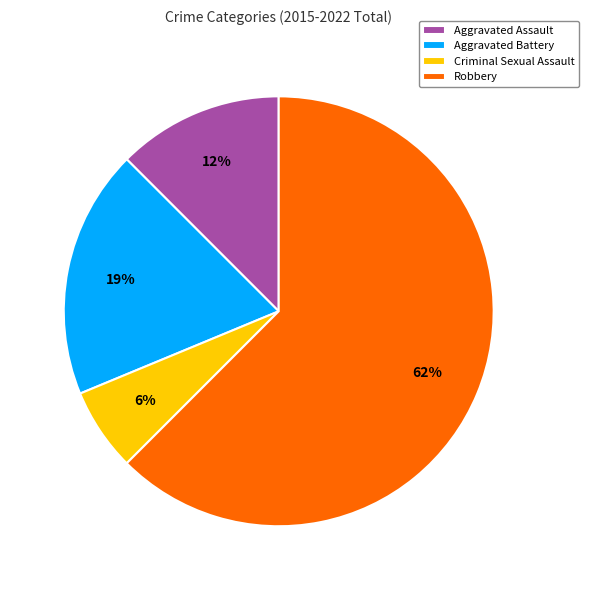

Which category accounts for the majority?

Robbery